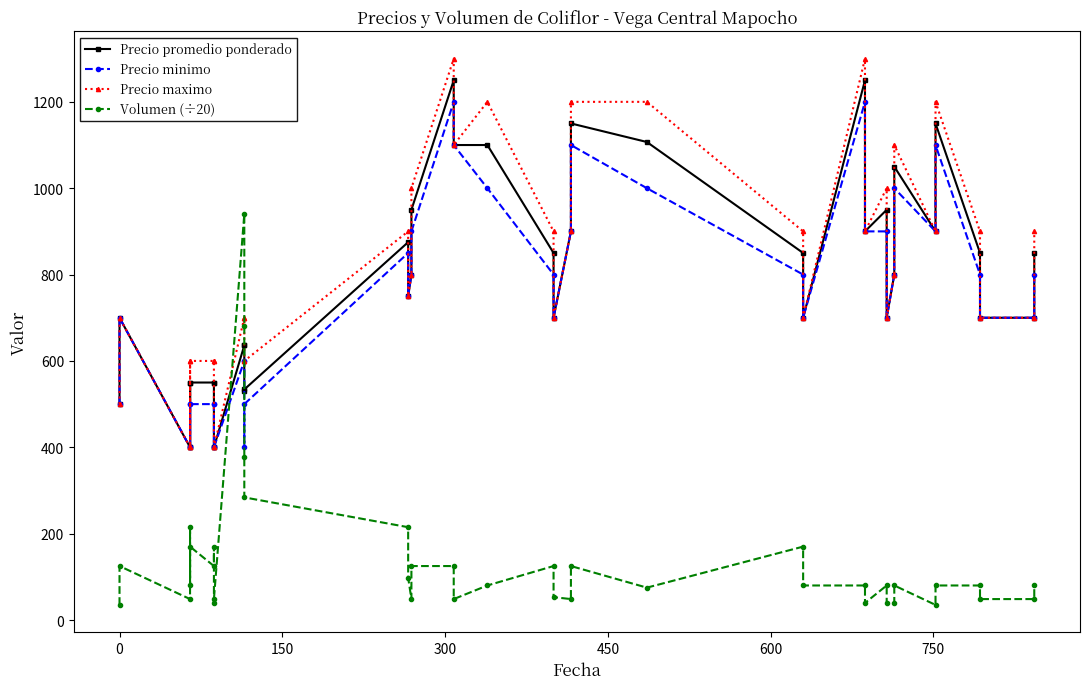

Reading left to right, transcribe all the data shown in this chart.

Precio promedio ponderado: 500.0	700.0	400.0	550.0	400.0	550.0	550.0	550.0	400.0	400.0	636.0	638.0	530.0	534.0	875.0	750.0	800.0	950.0	1250.0	1100.0	1100.0	850.0	700.0	900.0	1150.0	1107.0	850.0	700.0	1250.0	900.0	950.0	700.0	800.0	1050.0	900.0	1150.0	850.0	700.0	700.0	850.0
Precio minimo: 500.0	700.0	400.0	500.0	400.0	500.0	500.0	500.0	400.0	400.0	600.0	600.0	400.0	500.0	850.0	750.0	800.0	900.0	1200.0	1100.0	1000.0	800.0	700.0	900.0	1100.0	1000.0	800.0	700.0	1200.0	900.0	900.0	700.0	800.0	1000.0	900.0	1100.0	800.0	700.0	700.0	800.0
Precio maximo: 500.0	700.0	400.0	600.0	400.0	600.0	600.0	600.0	400.0	400.0	700.0	700.0	600.0	600.0	900.0	750.0	800.0	1000.0	1300.0	1100.0	1200.0	900.0	700.0	900.0	1200.0	1200.0	900.0	700.0	1300.0	900.0	1000.0	700.0	800.0	1100.0	900.0	1200.0	900.0	700.0	700.0	900.0
Volumen (÷20): 35.0	125.0	48.5	215.0	80.0	170.0	125.0	170.0	39.5	48.5	940.0	680.0	377.5	284.0	215.0	98.0	48.5	125.0	125.0	48.5	80.0	125.0	53.0	48.5	125.0	75.0	170.0	80.0	80.0	39.5	80.0	39.5	39.5	80.0	35.0	80.0	80.0	48.5	48.5	80.0